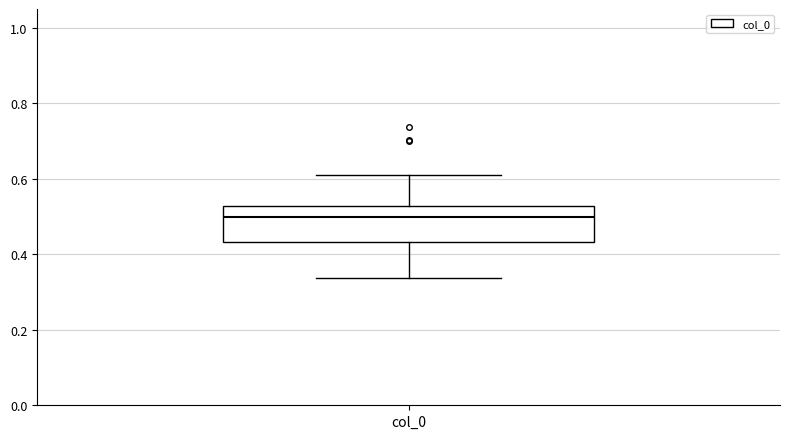

Transcribe this box plot: give where the median line is, the range the box spans, and where the two whiskers end, as read against the y-axis. The values are not printed on the chart, so give them approximately, as read against the axis.

median 0.50, box 0.44 to 0.52, whiskers 0.34 to 0.60